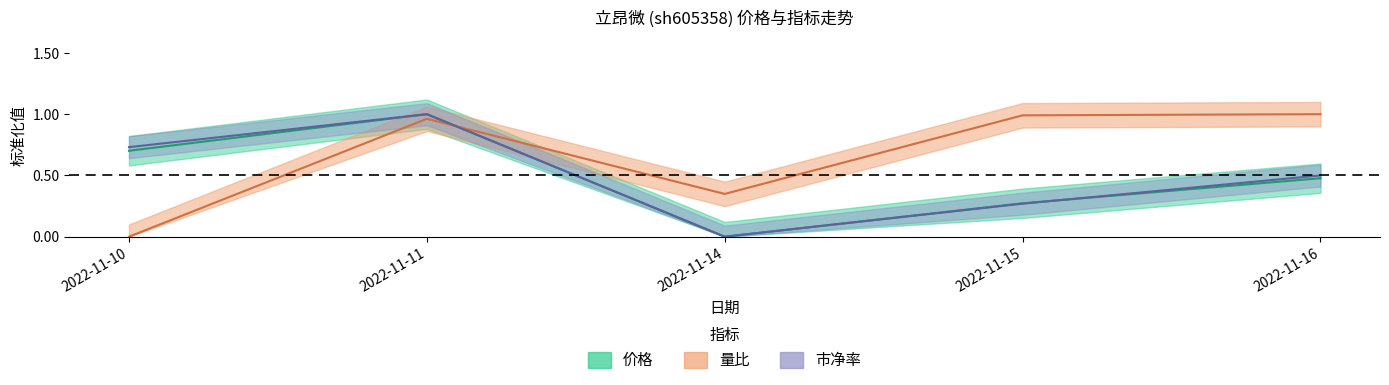

The value of 量比 at 2022-11-16 is 1.0. True or false?

True